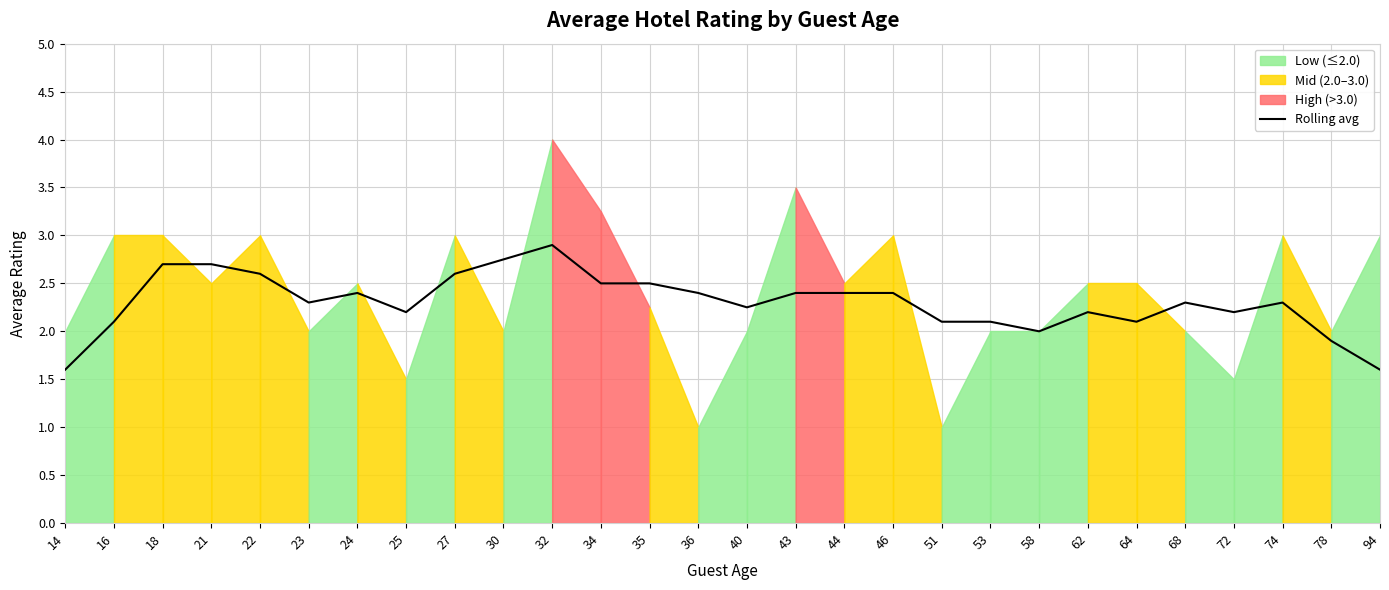

True or false: there are more than 2 points higher than both neighbors.

True